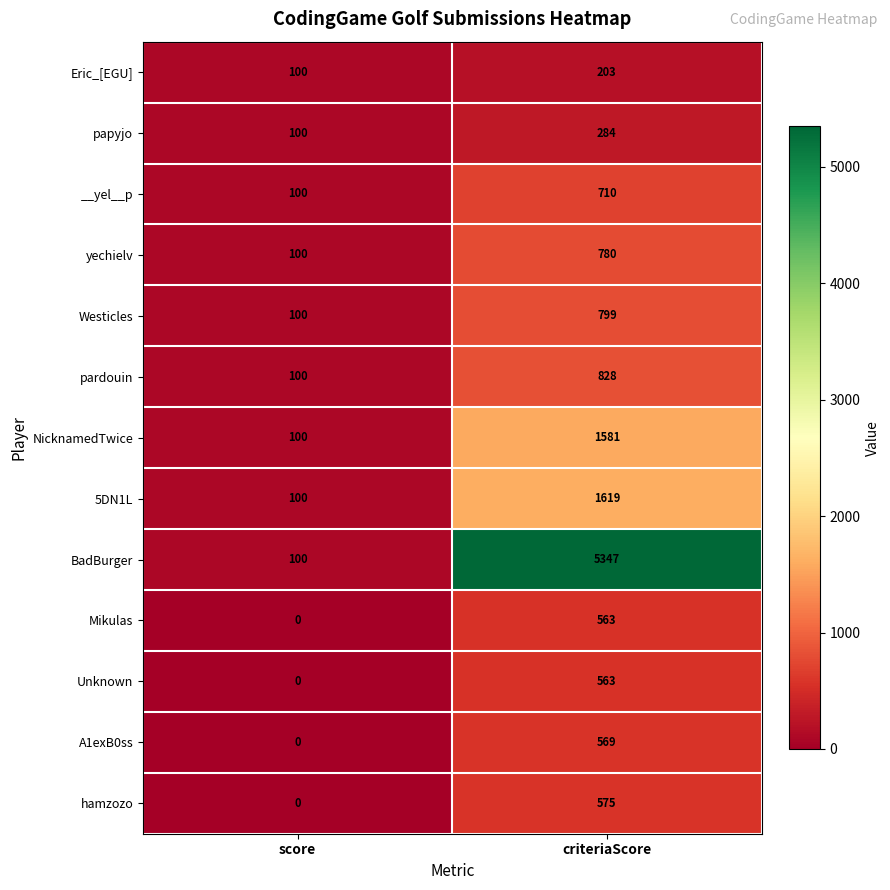

What is the difference between the 5DN1L values at score and criteriaScore?

1519